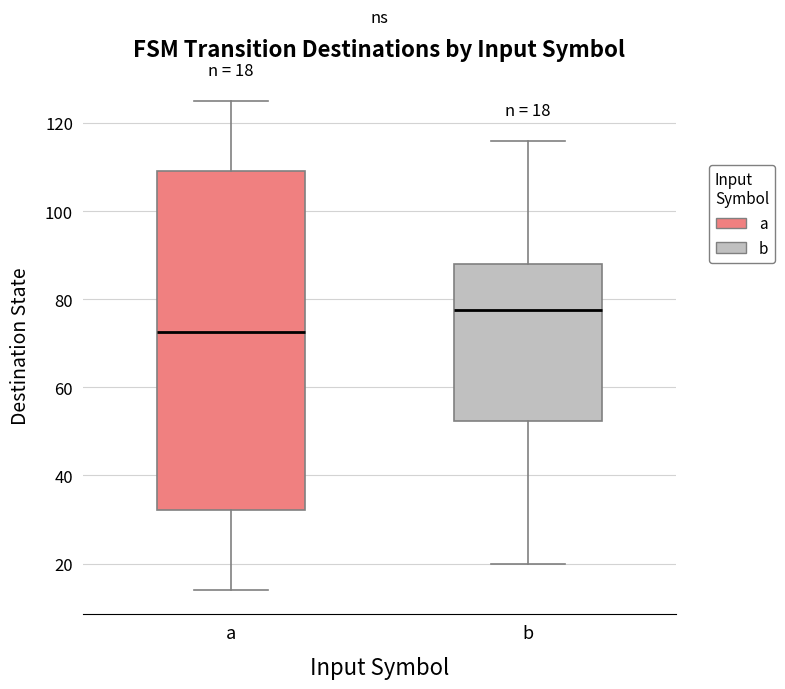

Which box's median line is the lowest?

a